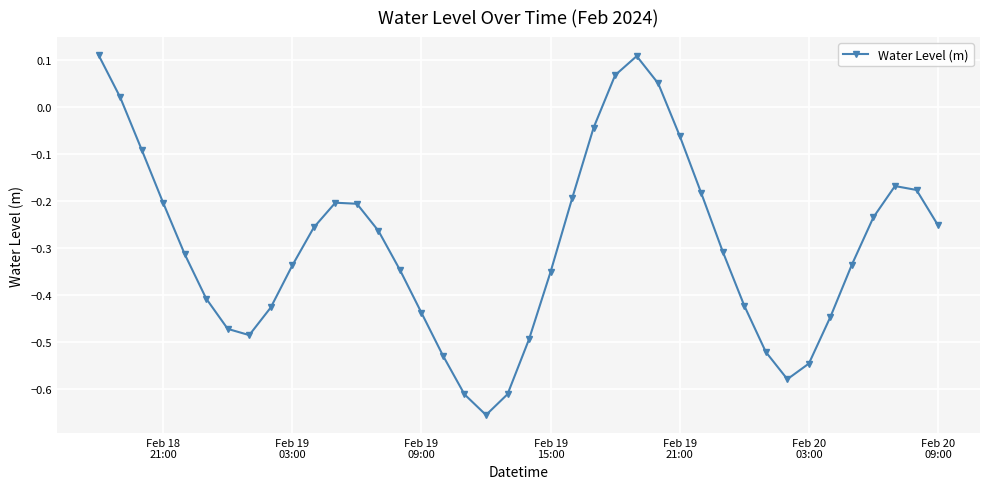

How many interior local valleys (lower than both neighbors) does the data have?

3